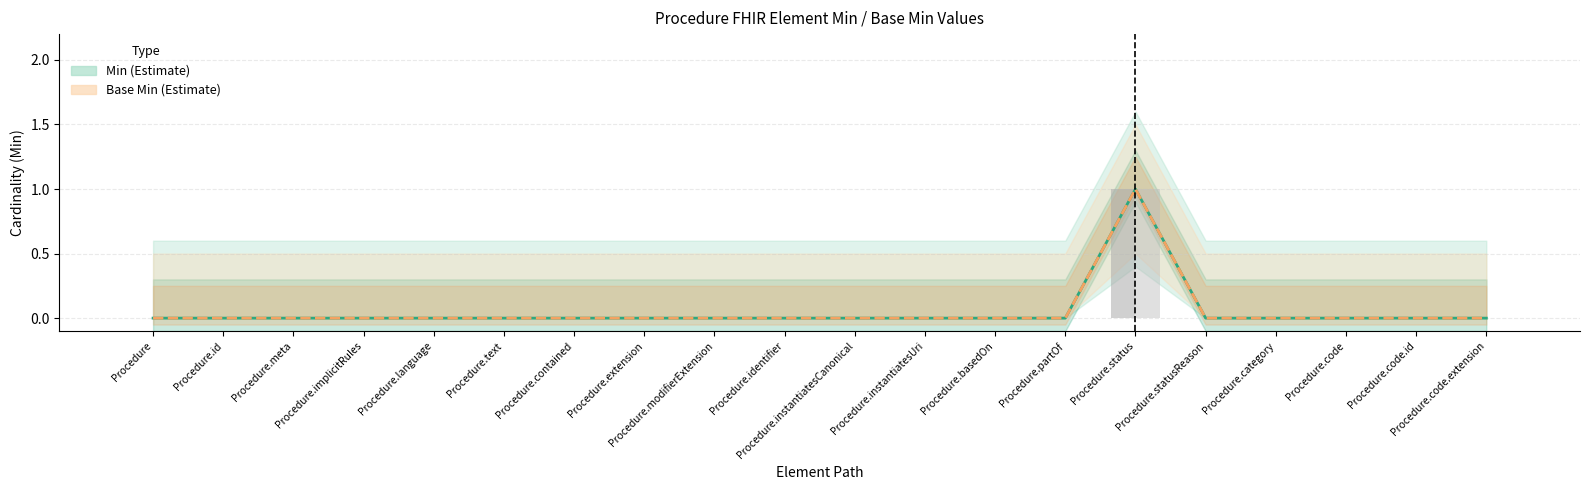

At which label is Min closest to 0?

Procedure